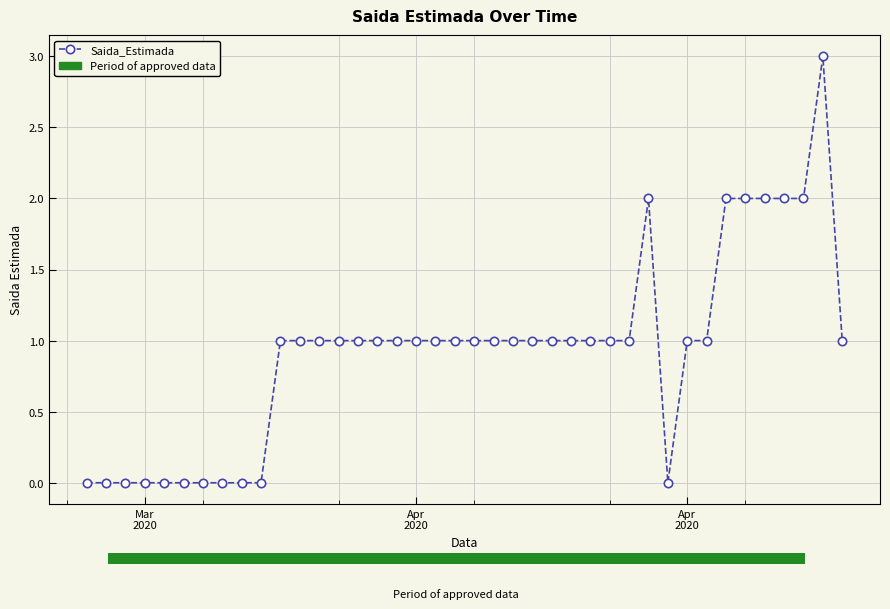

What is the value of the 24th point from the left?

1